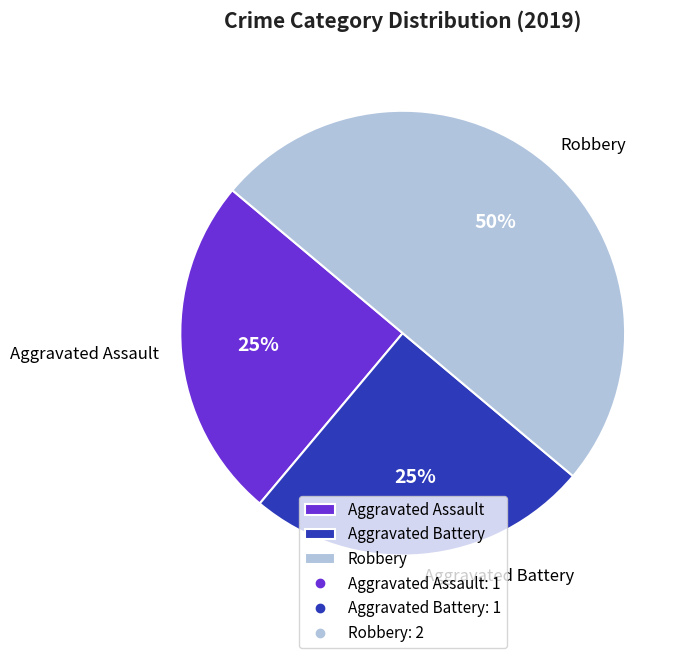

Combined, do Robbery and Aggravated Assault account for over 50%?

Yes